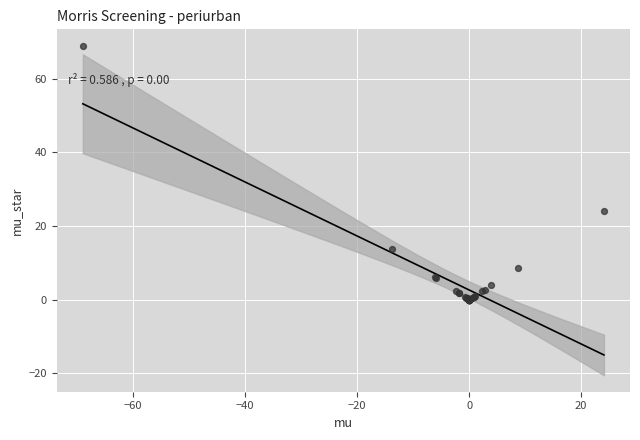

What Y value in the scatter plot is closest to 34?

24.1